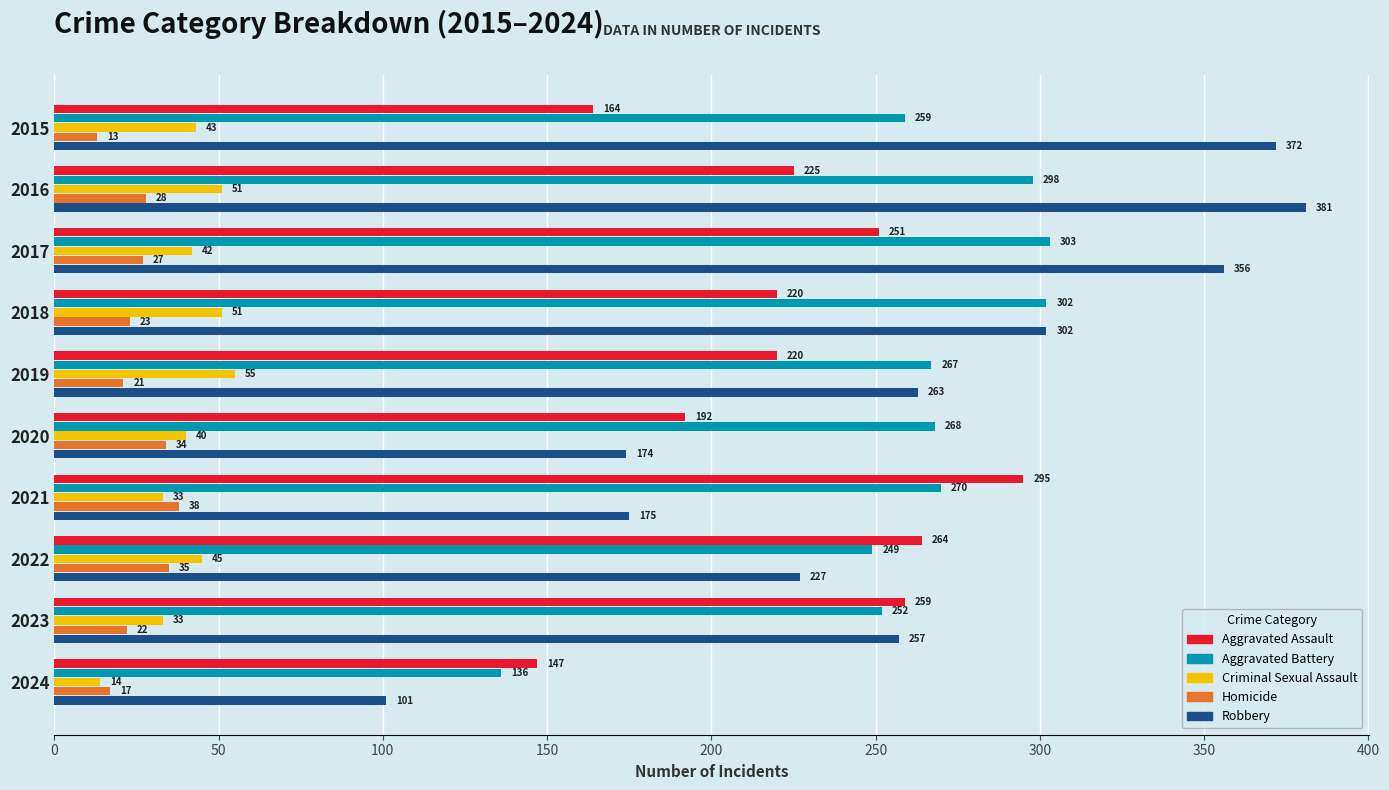

What is the spread (max minus min) of values at 2018?

279